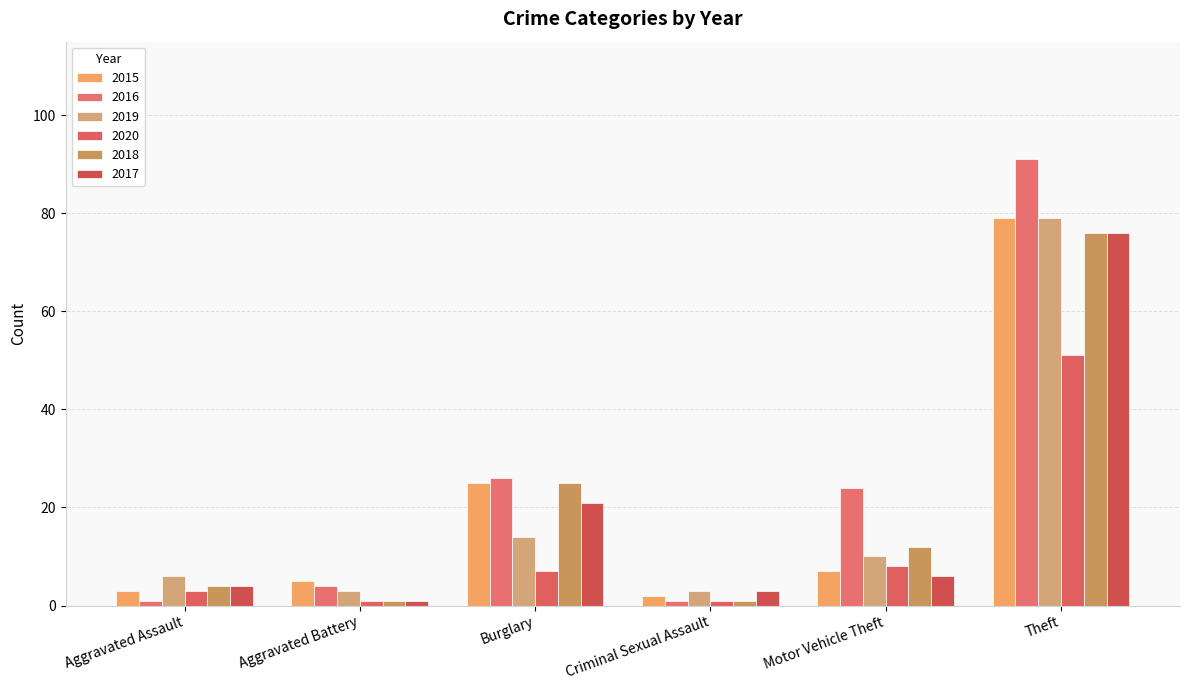

What is the sum of the 2016 values at Aggravated Battery and Theft?

95